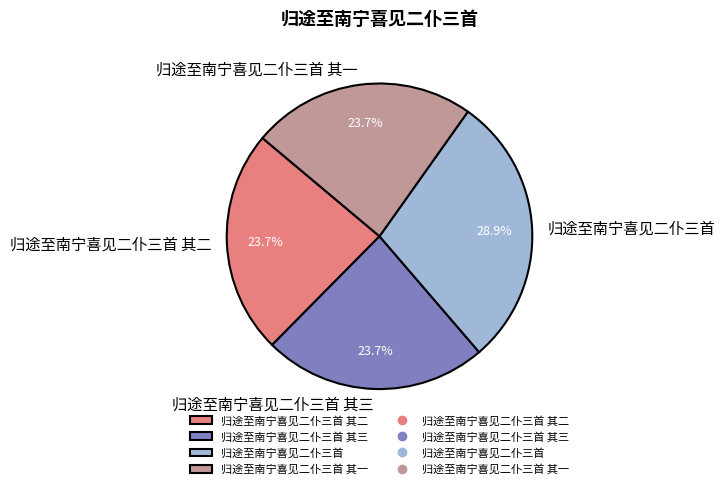

What portion of the pie excludes 归途至南宁喜见二仆三首 其二?

76.3%